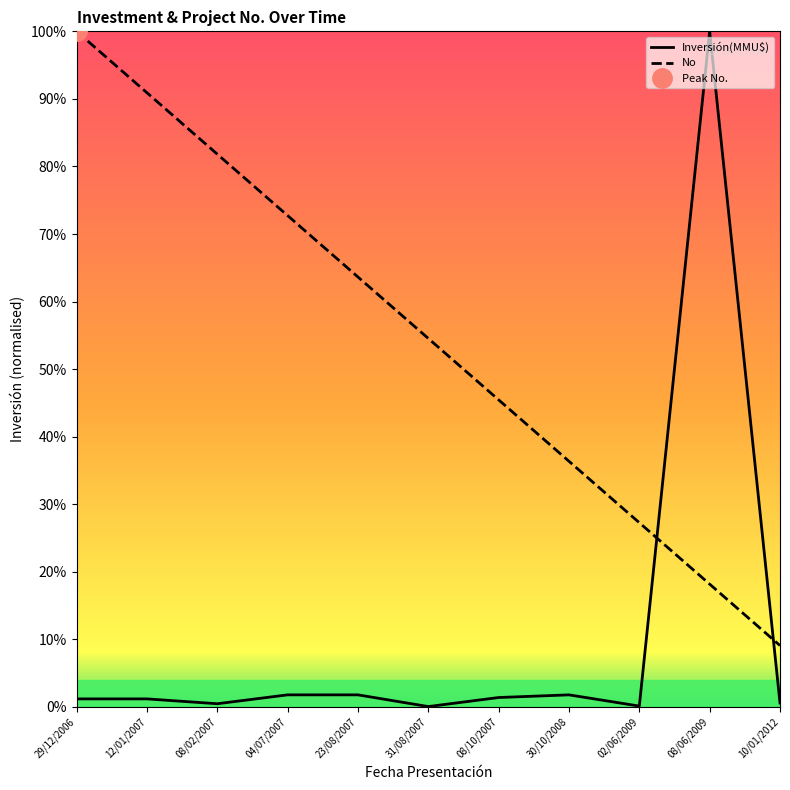

The value of Inversión(MMU$) at 08/02/2007 is 0.0. True or false?

False